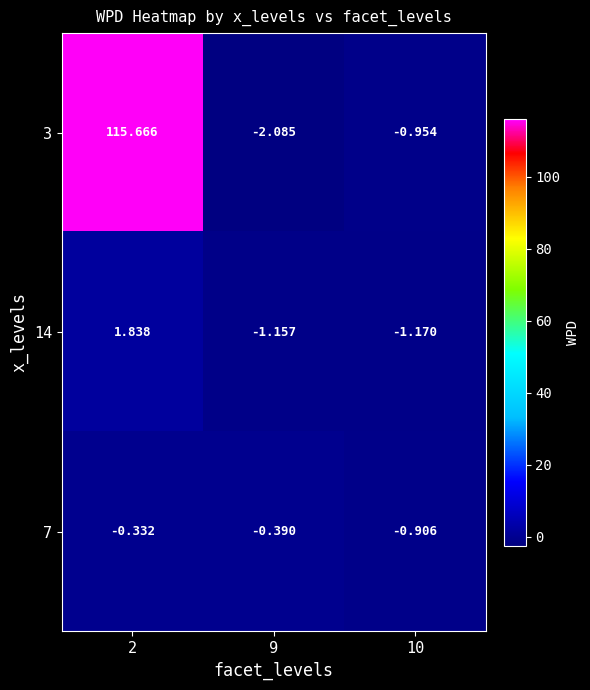

Is the value of 7 at 9 greater than the value of 3 at 10?

Yes